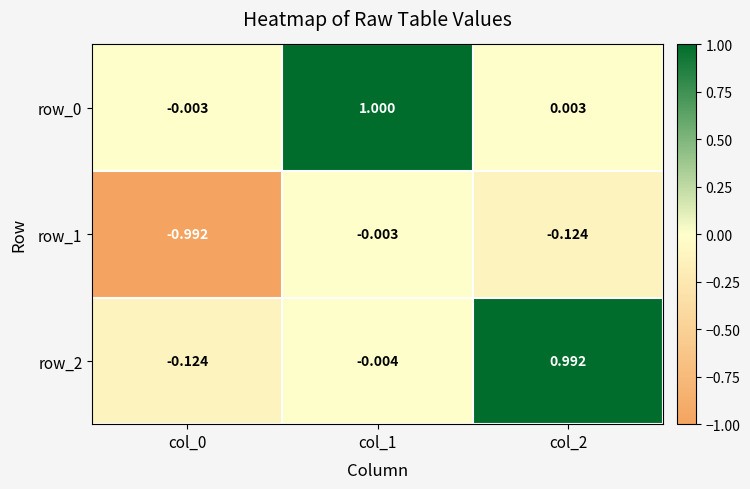

Between col_1 and col_2, which is larger?

col_1